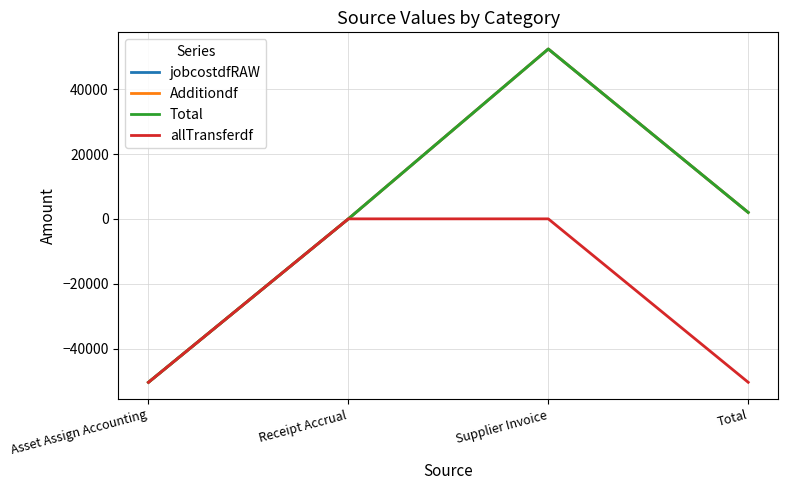

Which series changed the most between Receipt Accrual and Total?

allTransferdf